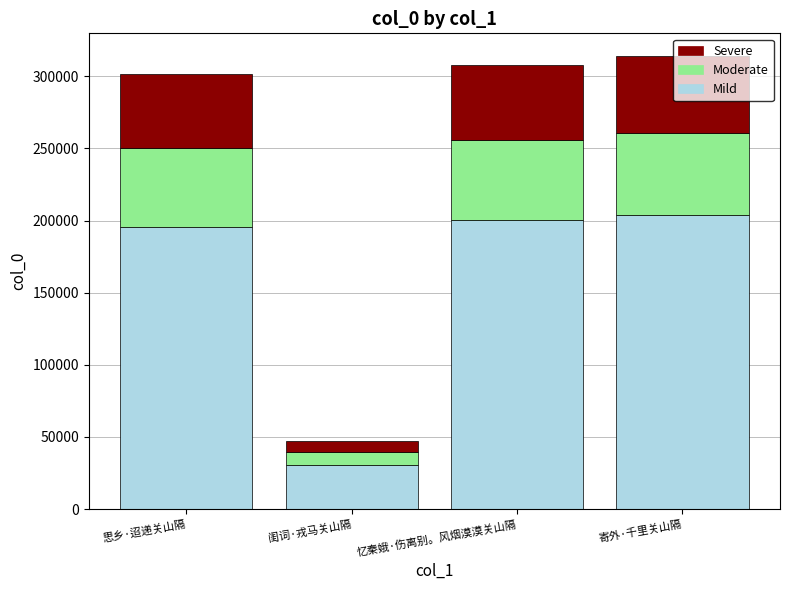

Is it true that Mild equals 200192.9 at 忆秦娥·伤离别。风烟漠漠关山隔?

True